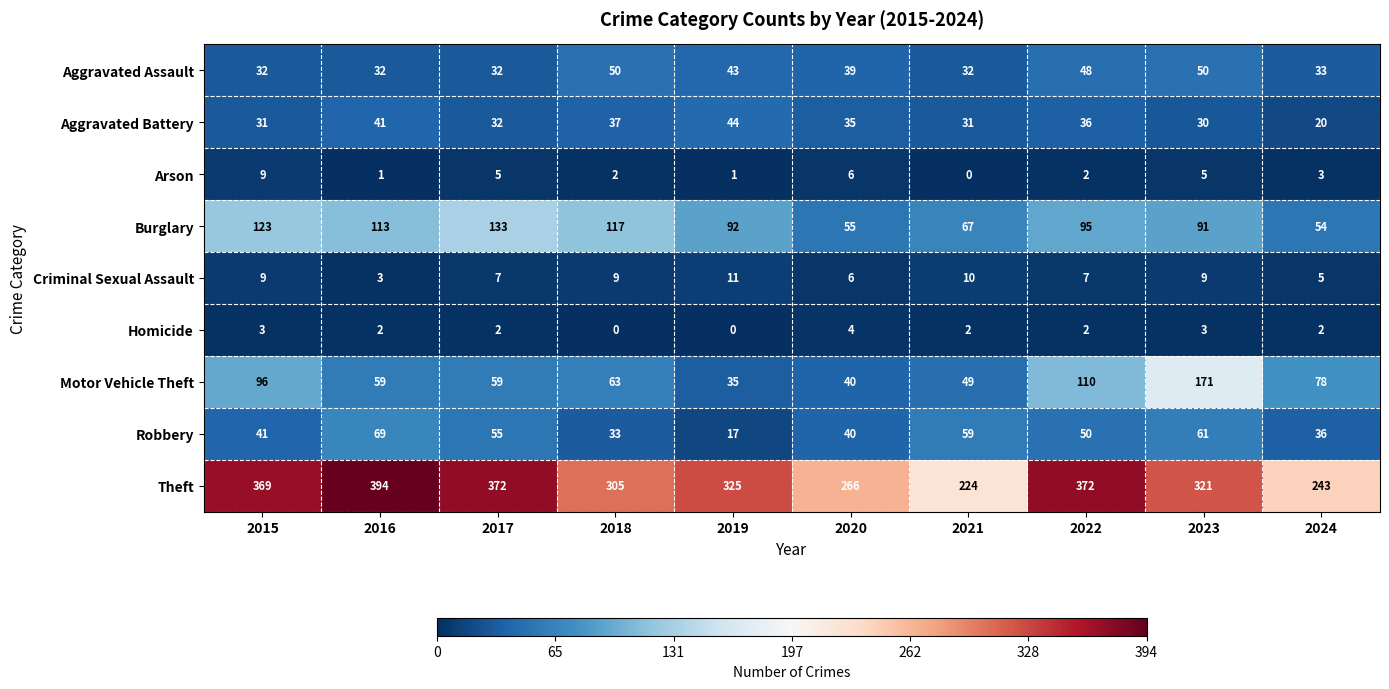

What is the spread (max minus min) of values at 2016?

393